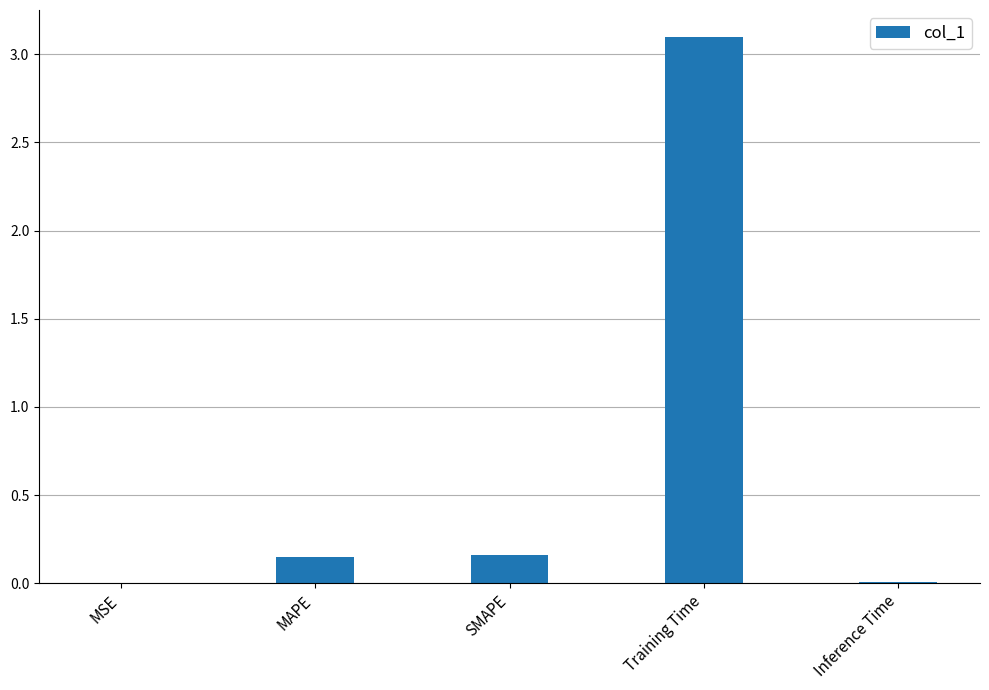

What is the sum of all values?

3.4